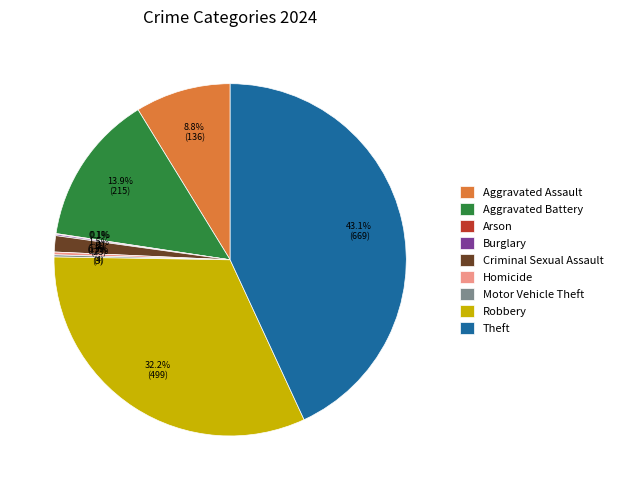

Combined, do Robbery and Criminal Sexual Assault account for over 50%?

No